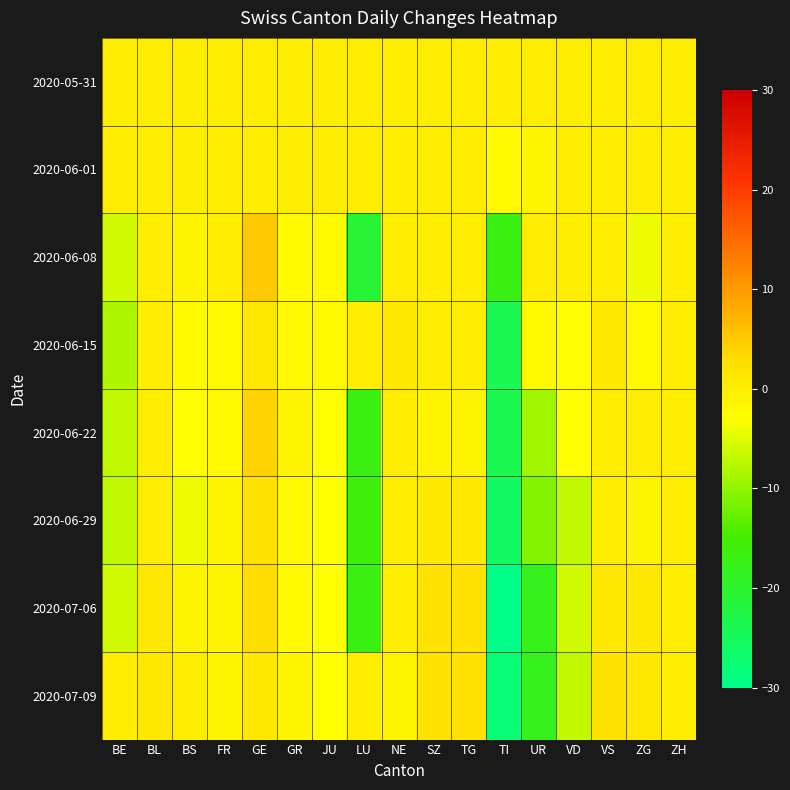

Which series has the largest total across all categories?

2020-05-31